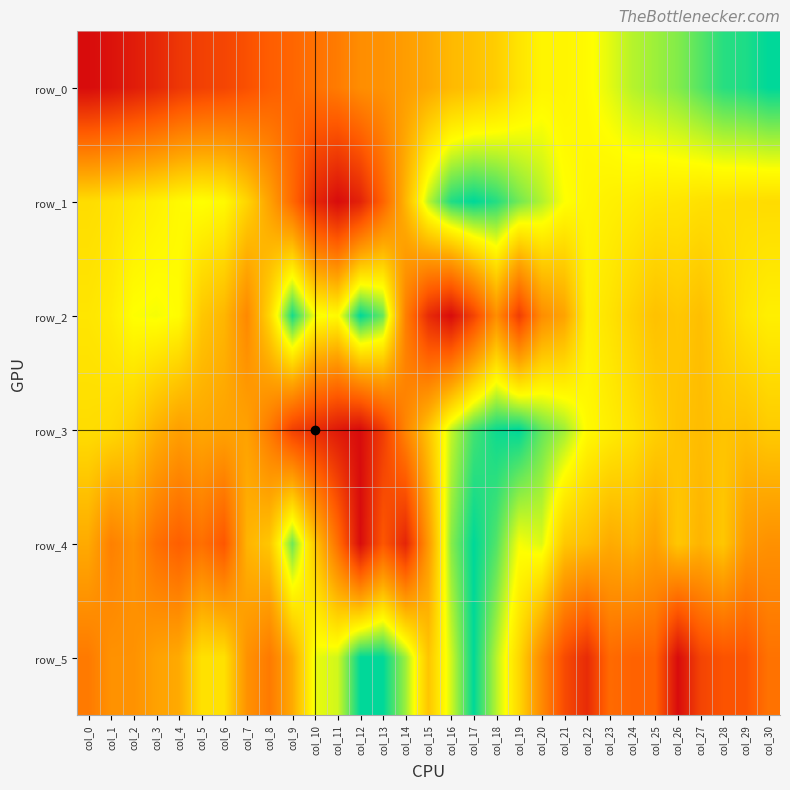

Reading left to right, list all the values displayed in this chart.

row_0: 0.0	0.0	0.1	0.1	0.1	0.2	0.2	0.2	0.3	0.3	0.3	0.4	0.4	0.4	0.5	0.5	0.6	0.6	0.6	0.7	0.7	0.7	0.7	0.8	0.8	0.8	0.9	0.9	1.0	1.0	1.0
row_1: 0.7	0.7	0.7	0.7	0.7	0.8	0.7	0.6	0.5	0.3	0.1	0.0	0.1	0.3	0.5	0.8	1.0	1.0	1.0	0.9	0.8	0.8	0.7	0.7	0.7	0.7	0.7	0.7	0.7	0.7	0.7
row_2: 0.7	0.7	0.8	0.8	0.7	0.6	0.5	0.4	0.6	1.0	0.8	0.7	1.0	0.9	0.4	0.1	0.0	0.2	0.4	0.2	0.4	0.5	0.7	0.7	0.6	0.6	0.6	0.6	0.6	0.7	0.7
row_3: 0.7	0.6	0.6	0.5	0.5	0.5	0.5	0.5	0.4	0.2	0.1	0.0	0.0	0.2	0.4	0.6	0.8	0.9	1.0	1.0	0.9	0.8	0.7	0.7	0.7	0.6	0.6	0.6	0.6	0.6	0.6
row_4: 0.5	0.4	0.4	0.3	0.3	0.3	0.2	0.5	0.6	0.9	0.6	0.3	0.0	0.2	0.1	0.5	0.9	1.0	0.9	0.8	0.8	0.6	0.6	0.5	0.5	0.5	0.6	0.5	0.6	0.5	0.4
row_5: 0.4	0.4	0.4	0.5	0.5	0.7	0.7	0.4	0.4	0.5	0.8	0.8	1.0	1.0	0.8	0.6	0.8	1.0	0.8	0.6	0.4	0.2	0.1	0.3	0.3	0.3	0.0	0.2	0.2	0.2	0.3